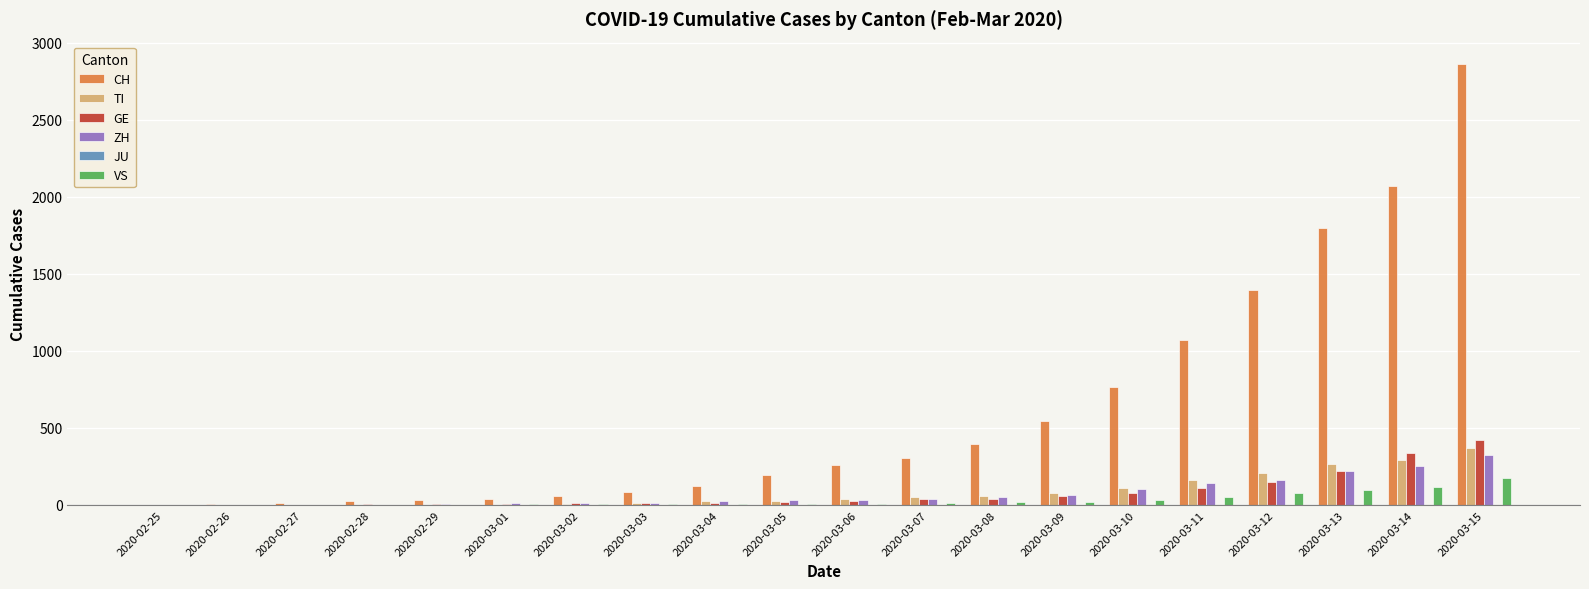

What is the highest value of the VS series?

172